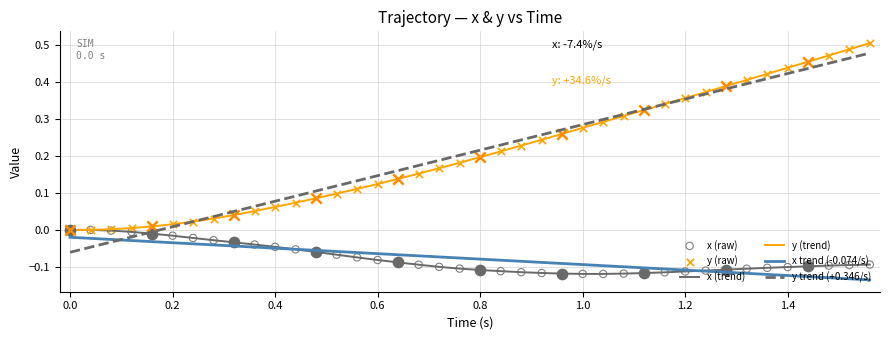

Which series has the widest spread of values?

y trend (+0.346/s)